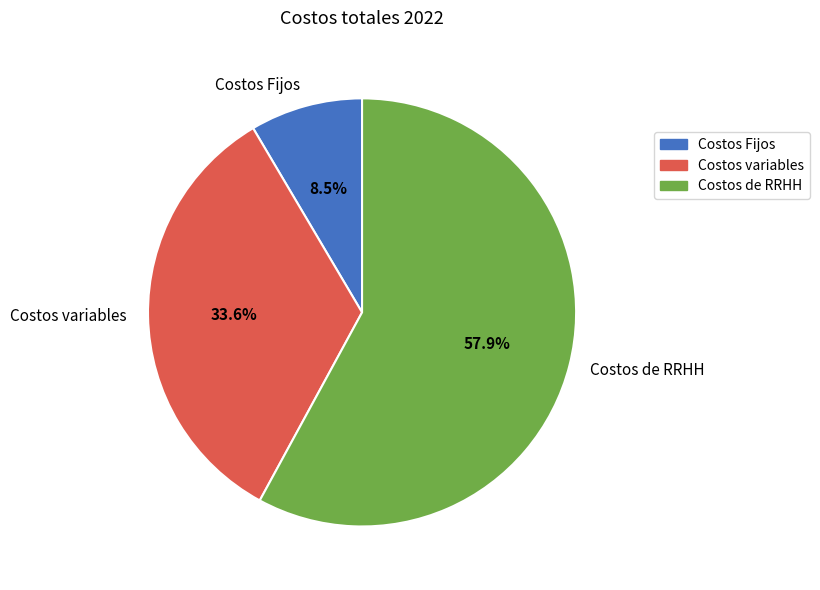

Which category has the smallest portion of the pie?

Costos Fijos